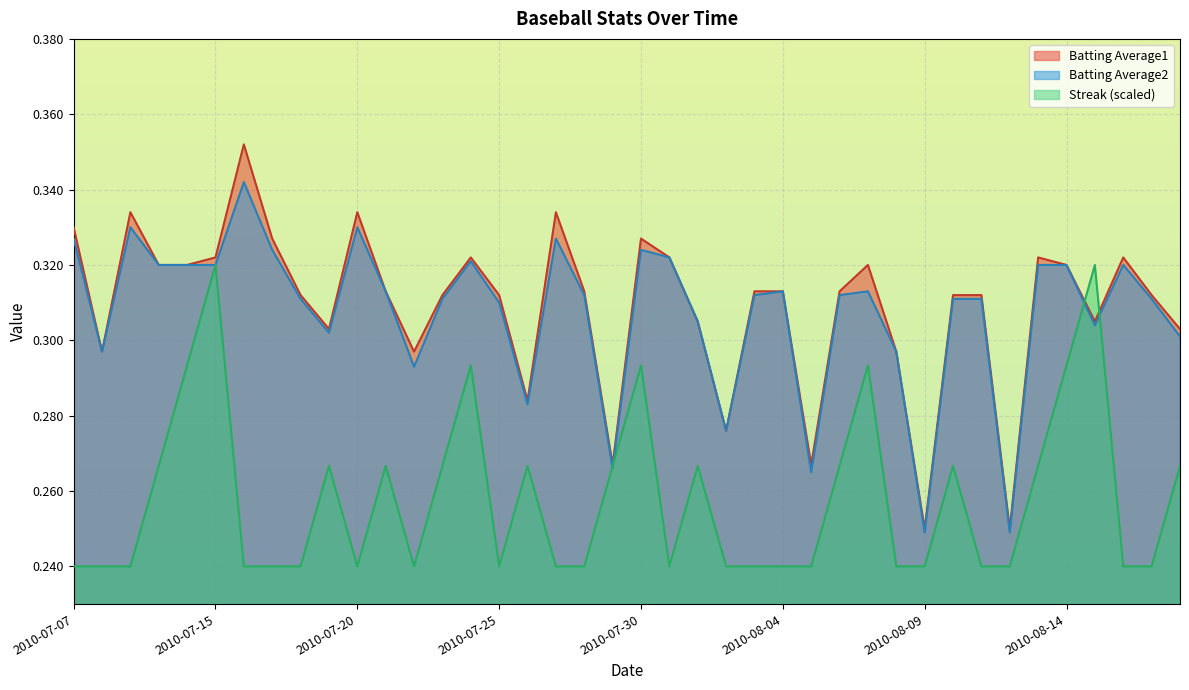

What is the lowest value of the Batting Average2 series?

0.2